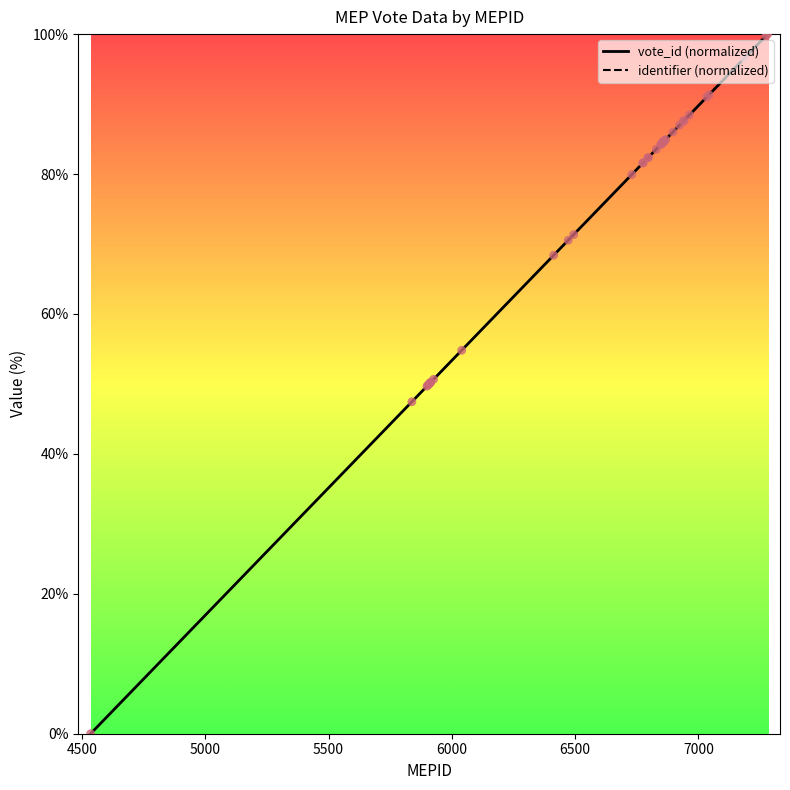

Which series reaches the minimum Y coordinate?

vote_id (normalized)